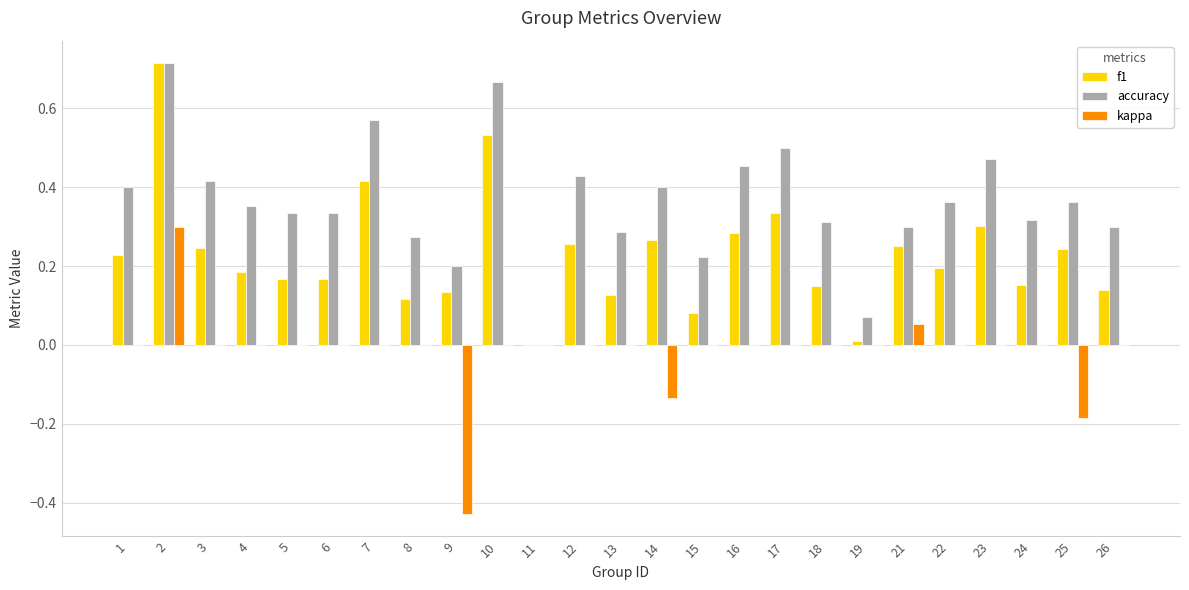

Between 8 and 18, which series saw the biggest shift?

accuracy